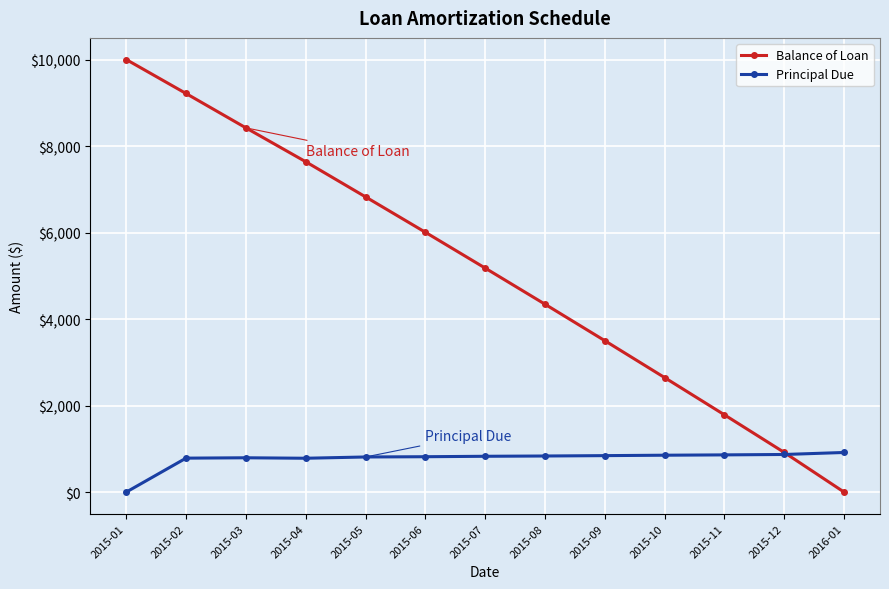

How many lines are shown in the chart?

2